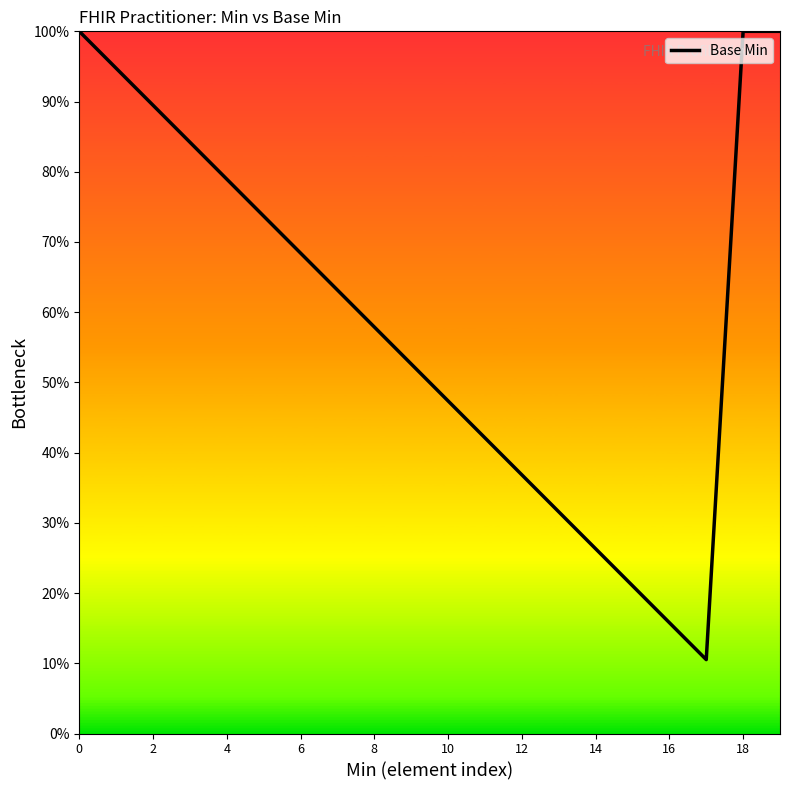

Reading left to right, transcribe all the data shown in this chart.

100.0	94.7	89.5	84.2	78.9	73.7	68.4	63.2	57.9	52.6	47.4	42.1	36.8	31.6	26.3	21.1	15.8	10.5	100.0	100.0